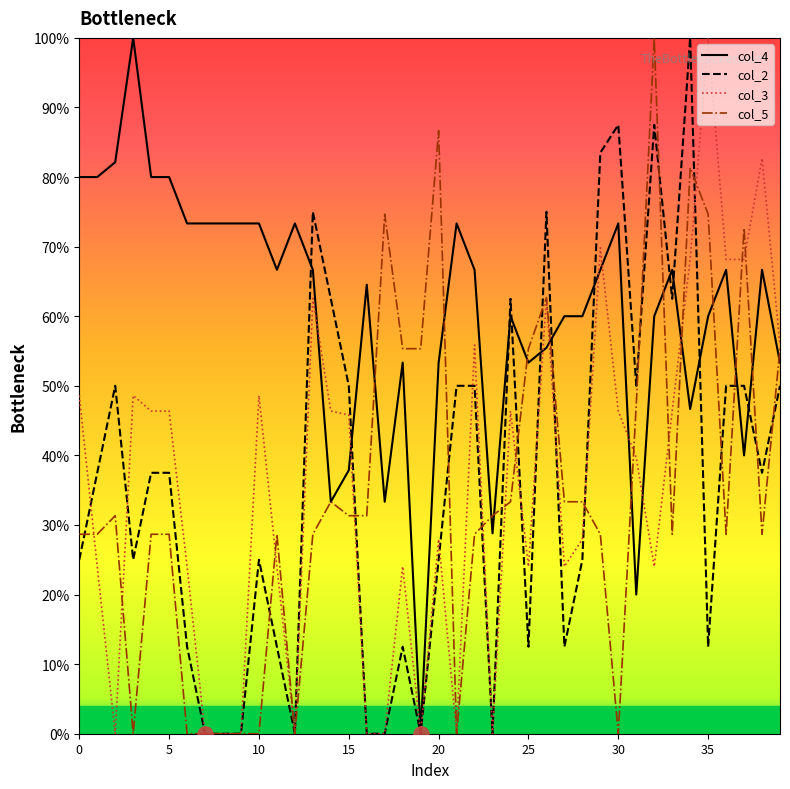

Which series has the largest total across all categories?

col_4